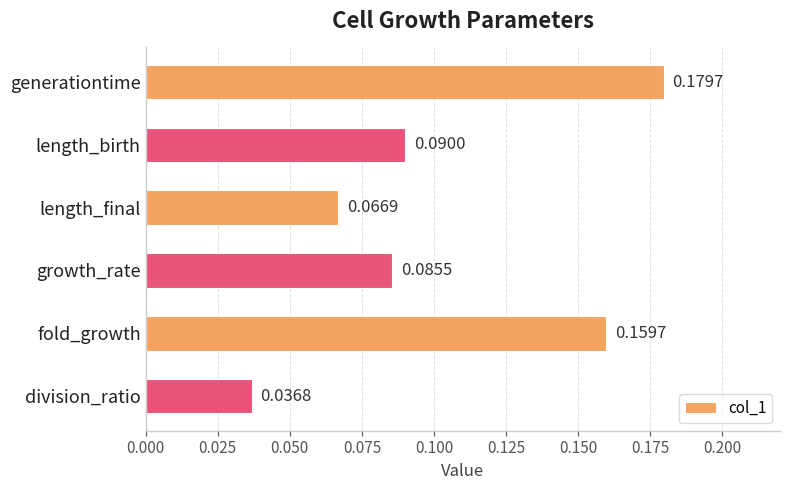

Which label corresponds to the smallest value in the chart?

division_ratio